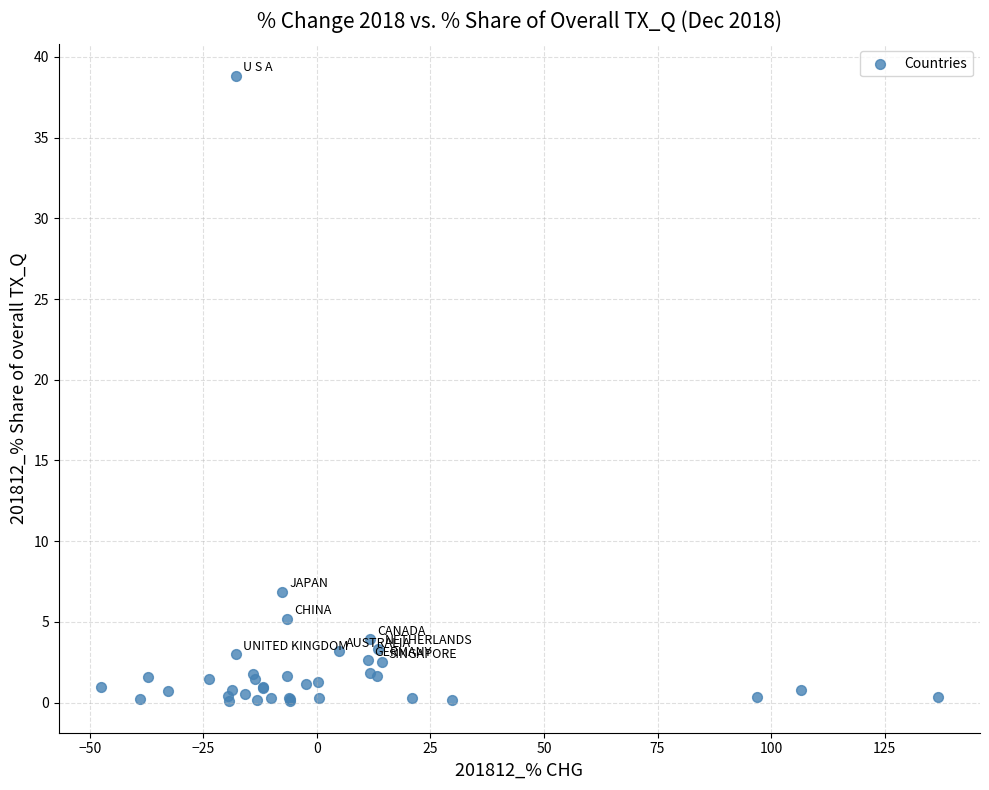

What Y value in the scatter plot is closest to 19?

6.9